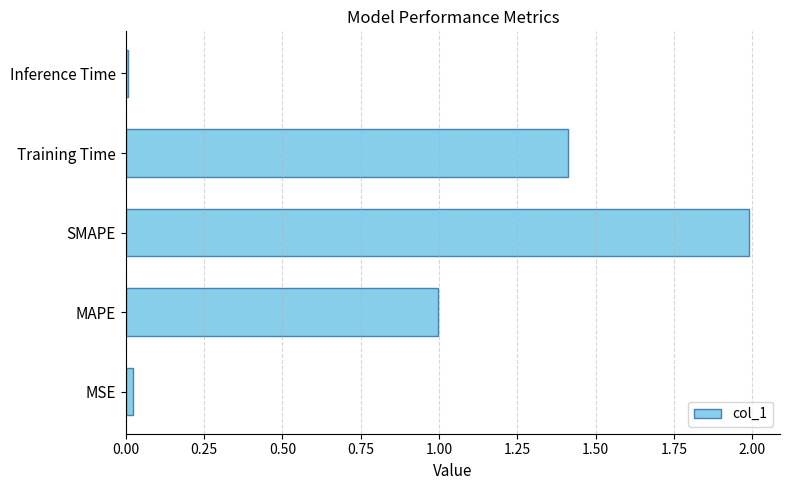

Which category has the highest value across all series?

SMAPE